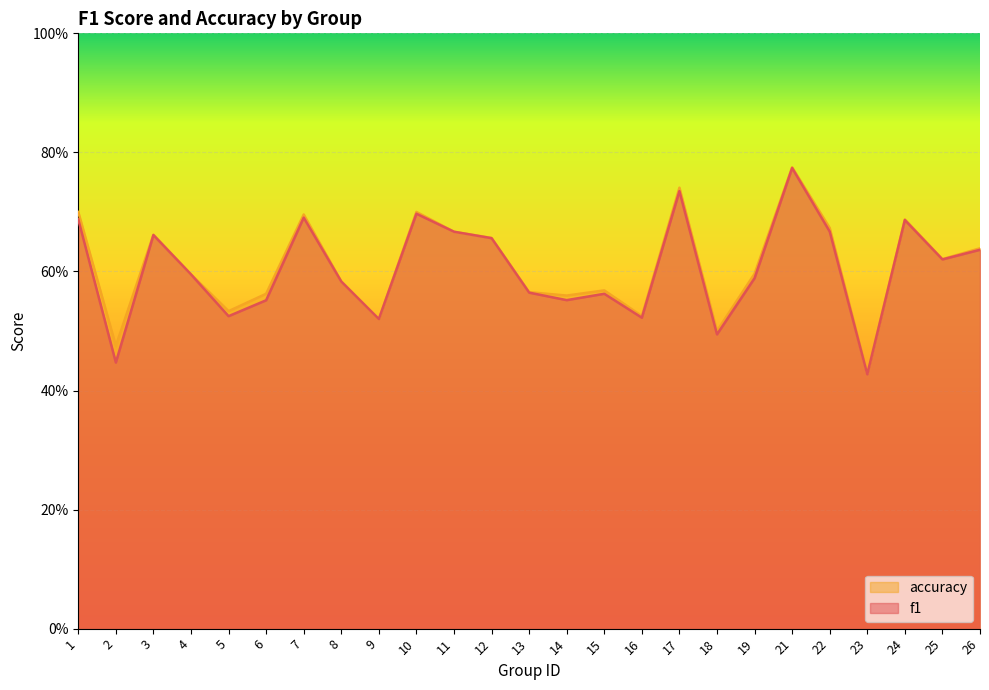

The f1 series shows 0.3 at 14. True or false?

False